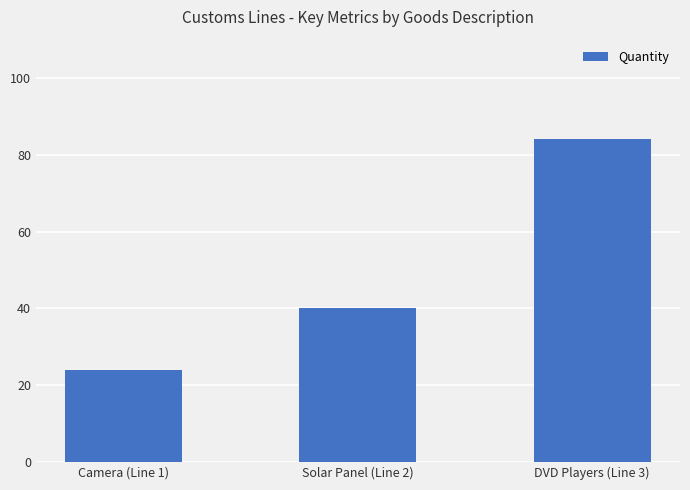

What is the label of the 2nd bar from the right?

Solar Panel (Line 2)